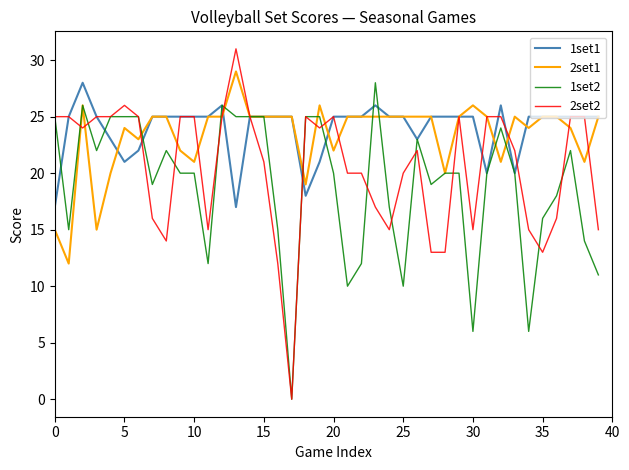

What are all the series names shown in the legend?

1set1, 2set1, 1set2, 2set2